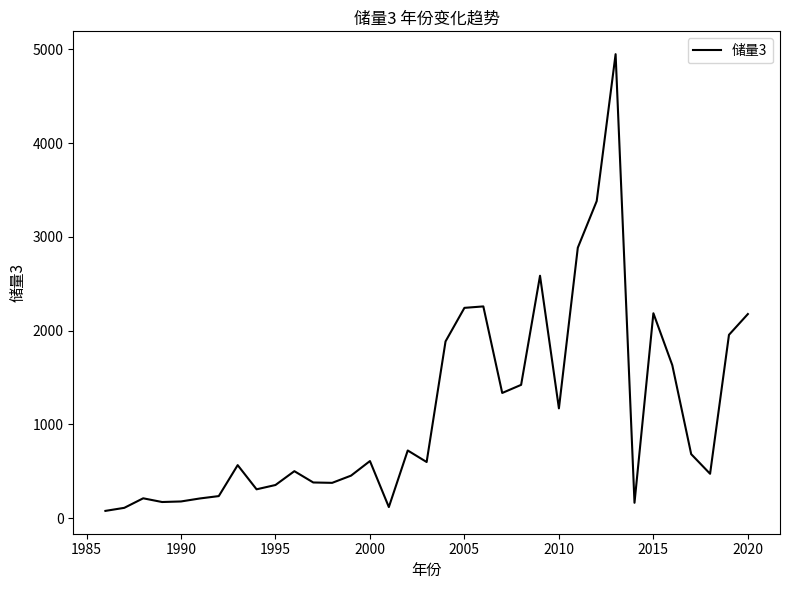

What is the greatest value displayed?

4950.0